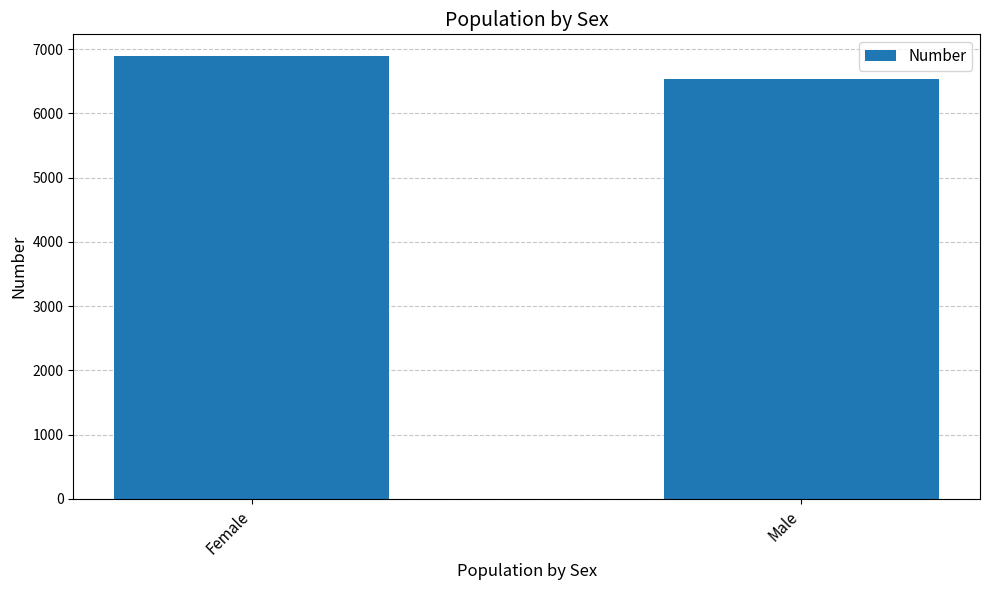

What is the difference between the maximum and minimum values?

350